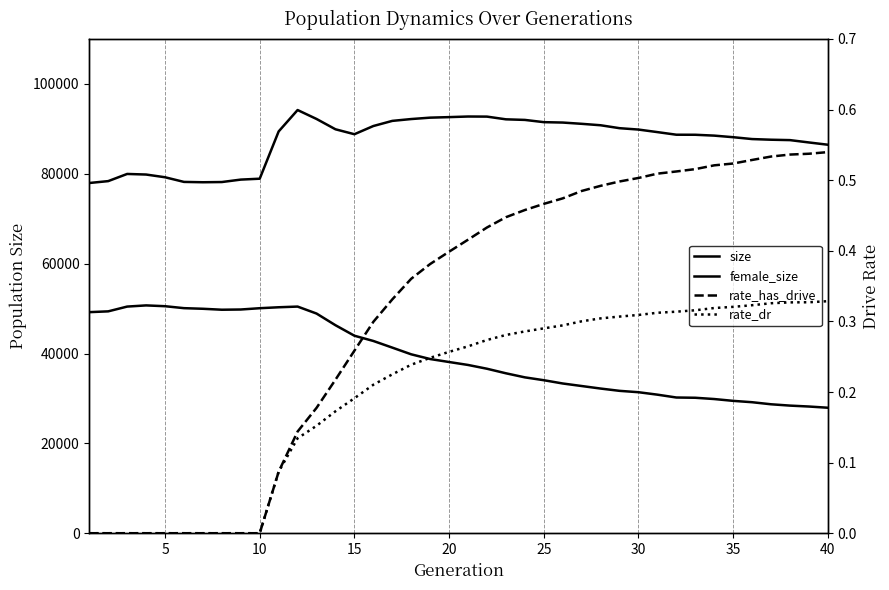

What is the value of the rate_has_drive point at the 18th from the left?

0.4